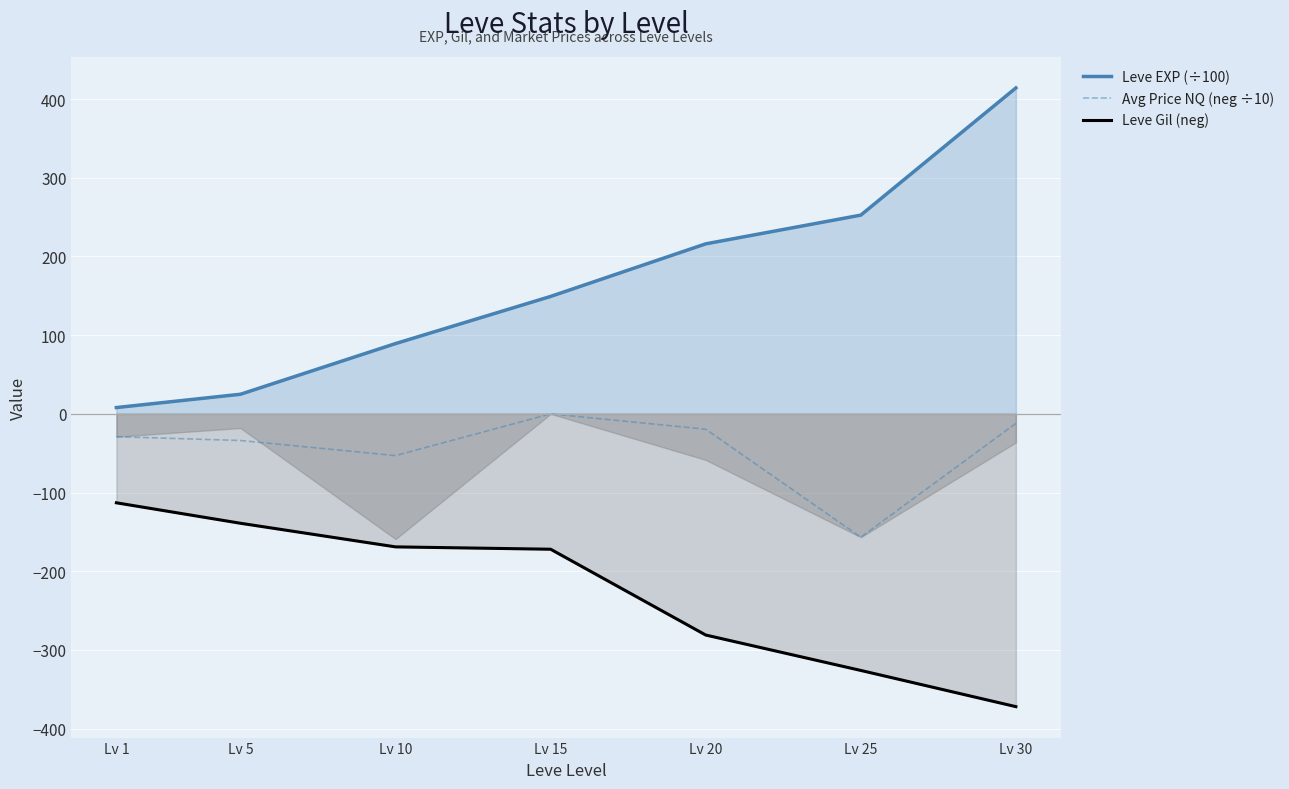

At which category is the sum across all series the highest?

Lv 30